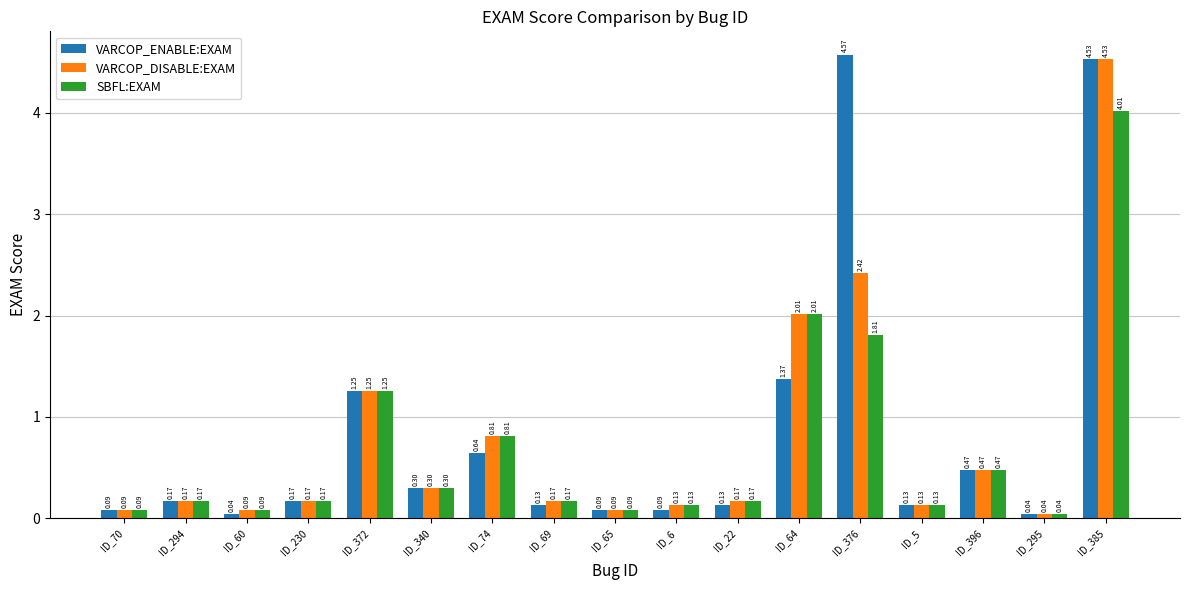

Rank the series by their average value, from highest to lowest.

VARCOP_ENABLE:EXAM, VARCOP_DISABLE:EXAM, SBFL:EXAM